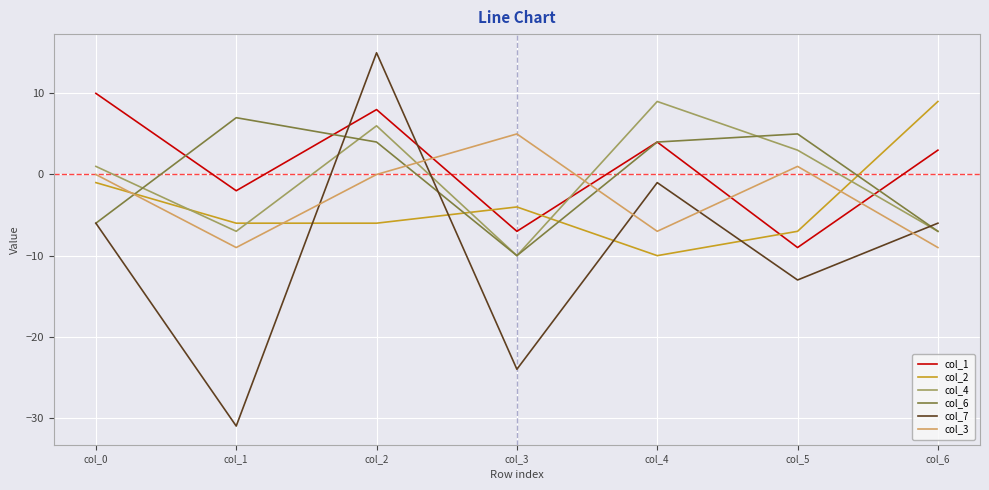

Read the col_6 value at col_4.

4